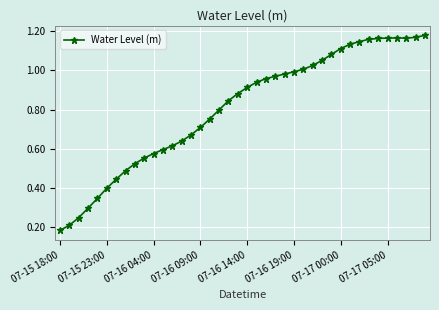

True or false: the data has more than 0 interior local peaks.

True